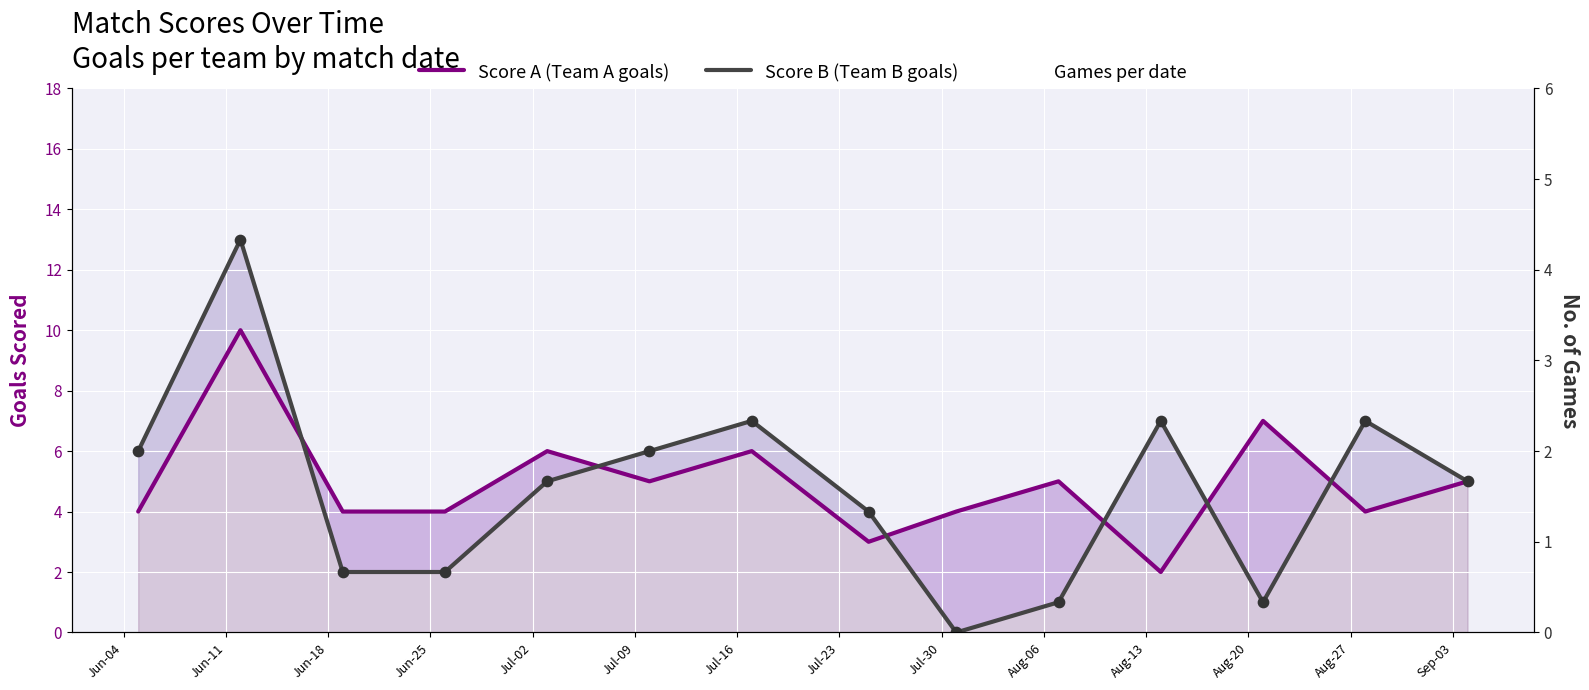

At how many categories does at least one series exceed 5?

8